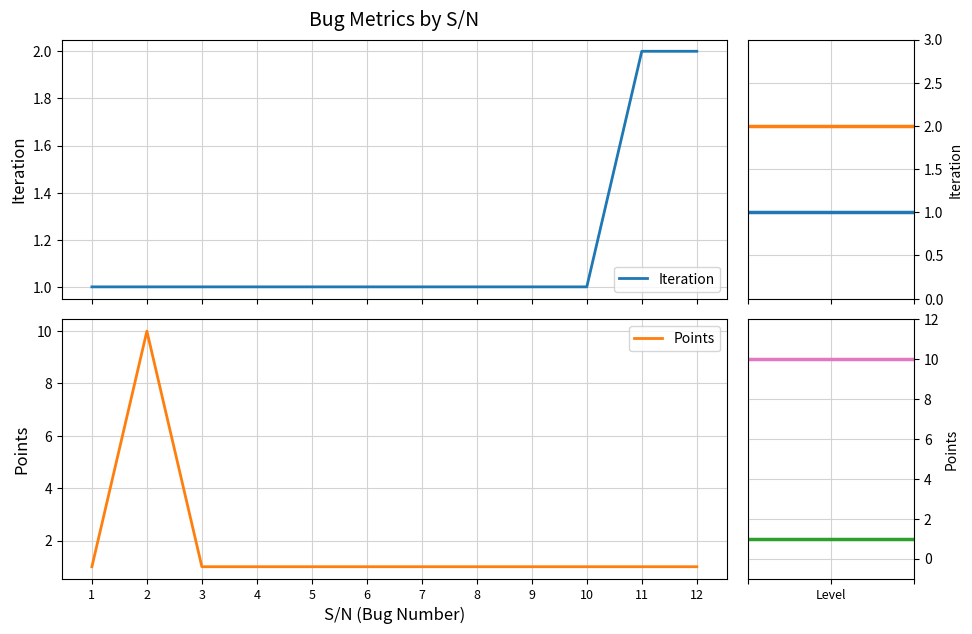

Reading left to right, transcribe all the data shown in this chart.

Iteration: 1=1	2=1	3=1	4=1	5=1	6=1	7=1	8=1	9=1	10=1	11=2	12=2
Points: 1=1	2=10	3=1	4=1	5=1	6=1	7=1	8=1	9=1	10=1	11=1	12=1